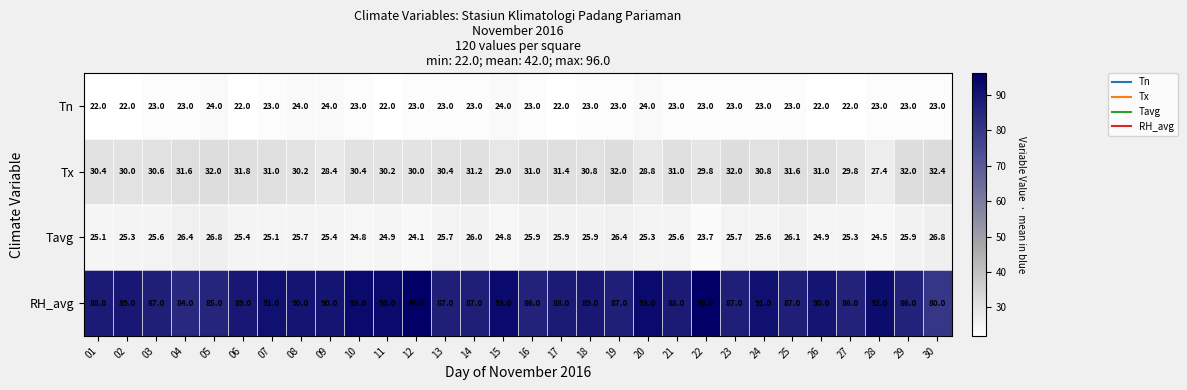

What is the total value across all series at 11?

170.1